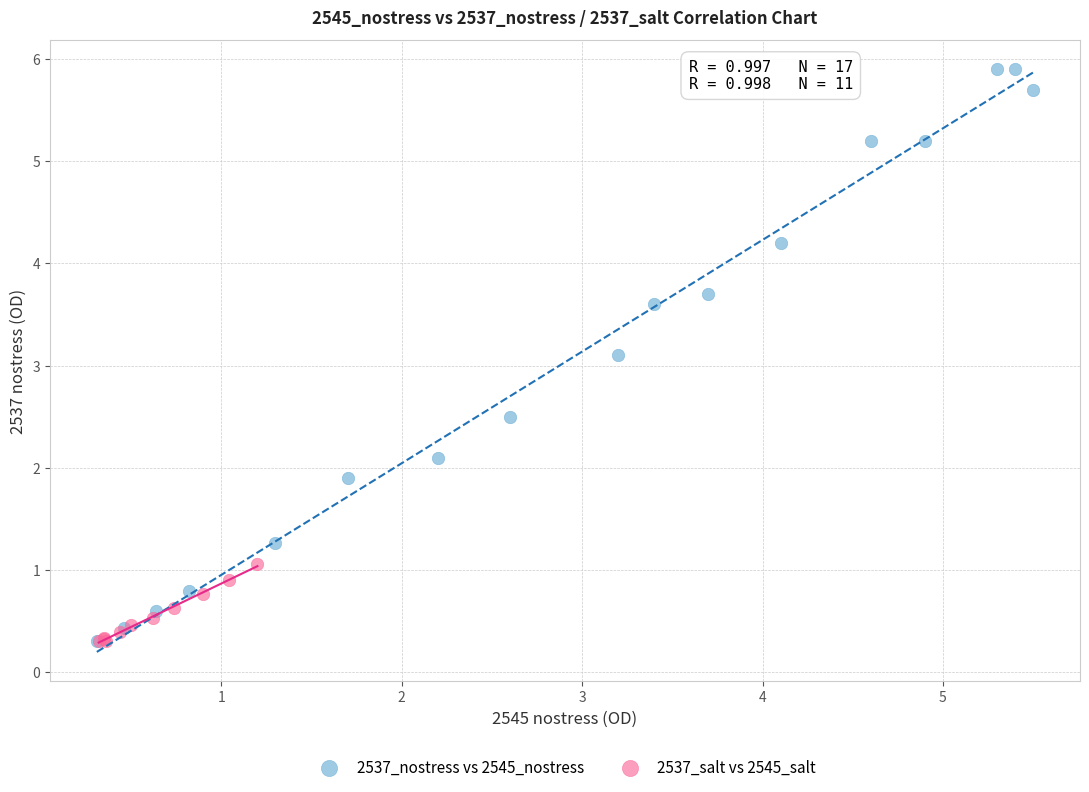

Which series reaches the maximum Y coordinate?

2537_nostress vs 2545_nostress